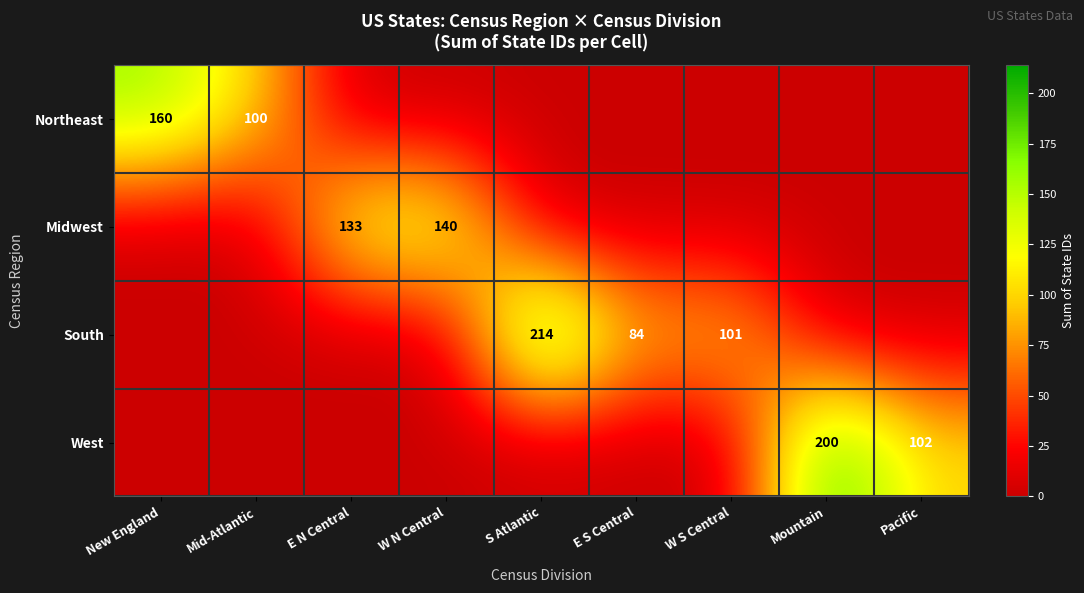

True or false: Northeast has a value of 138 at Mid-Atlantic.

False